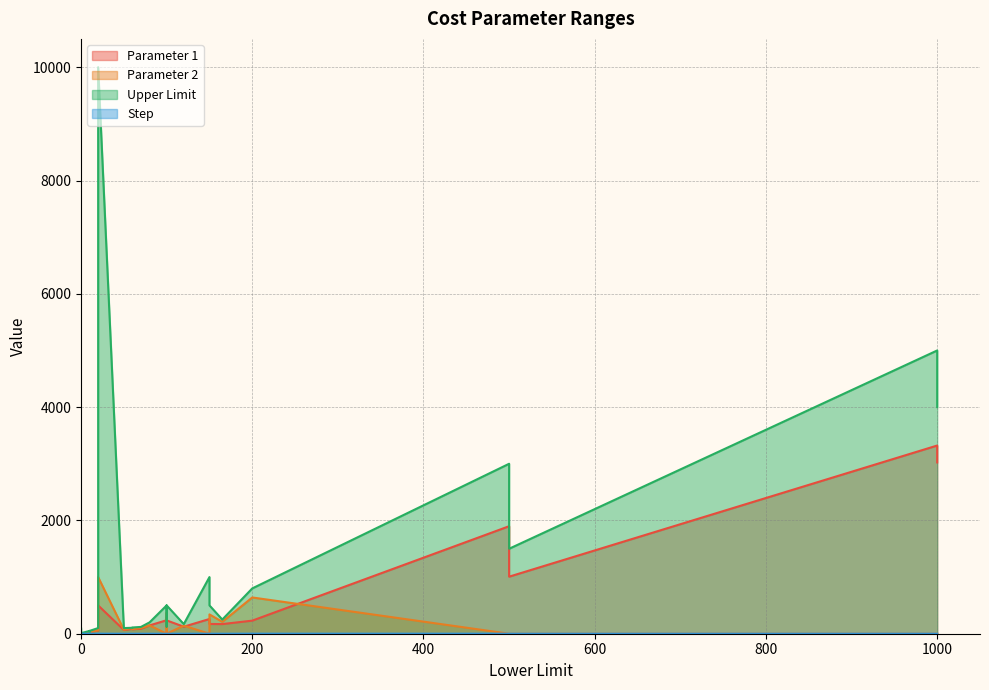

The Step series shows 0.1 at 60. True or false?

False